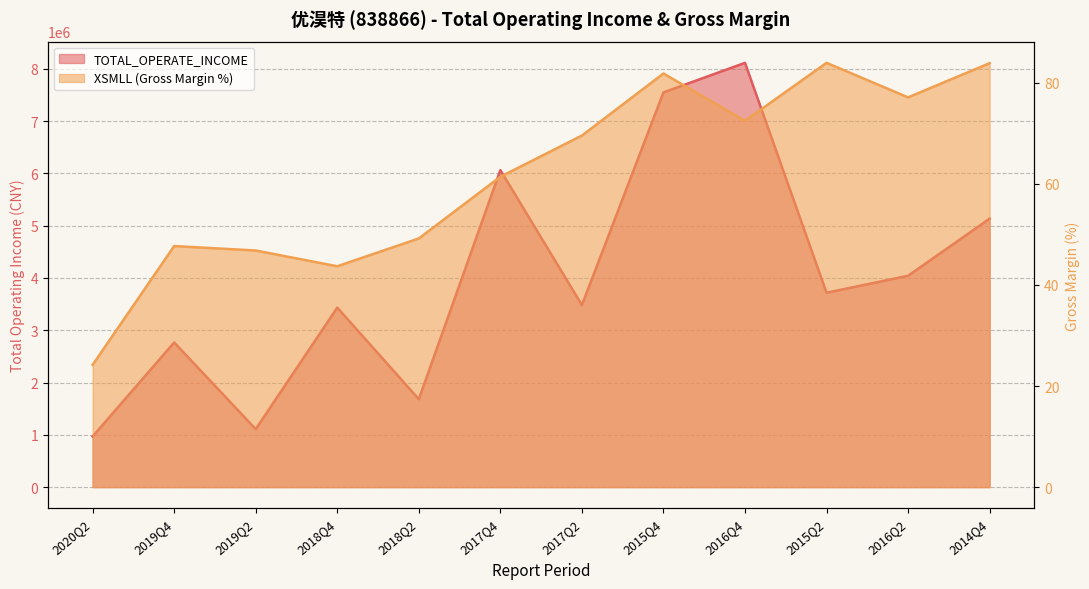

What is the approximate value of XSMLL at 2020Q2?

24.2